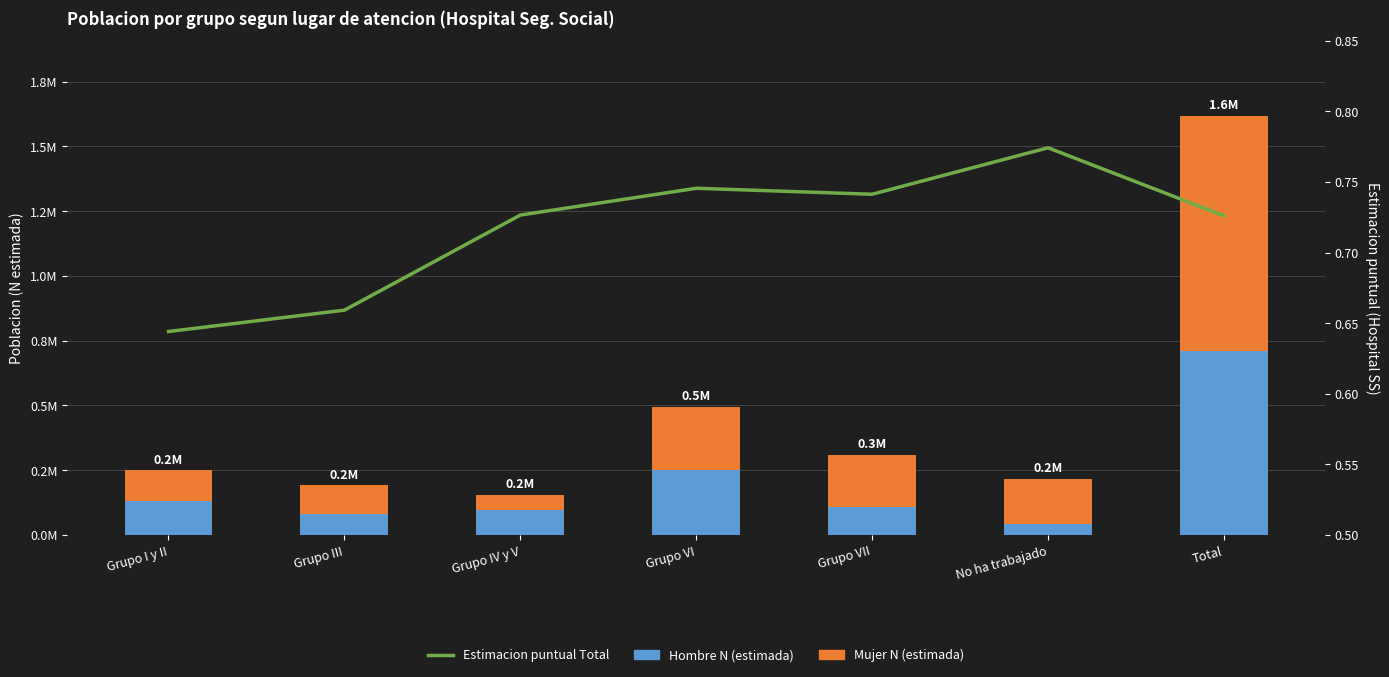

List the labels in order of Hombre N (estimada) value, largest first.

Total, Grupo VI, Grupo I y II, Grupo VII, Grupo IV y V, Grupo III, No ha trabajado